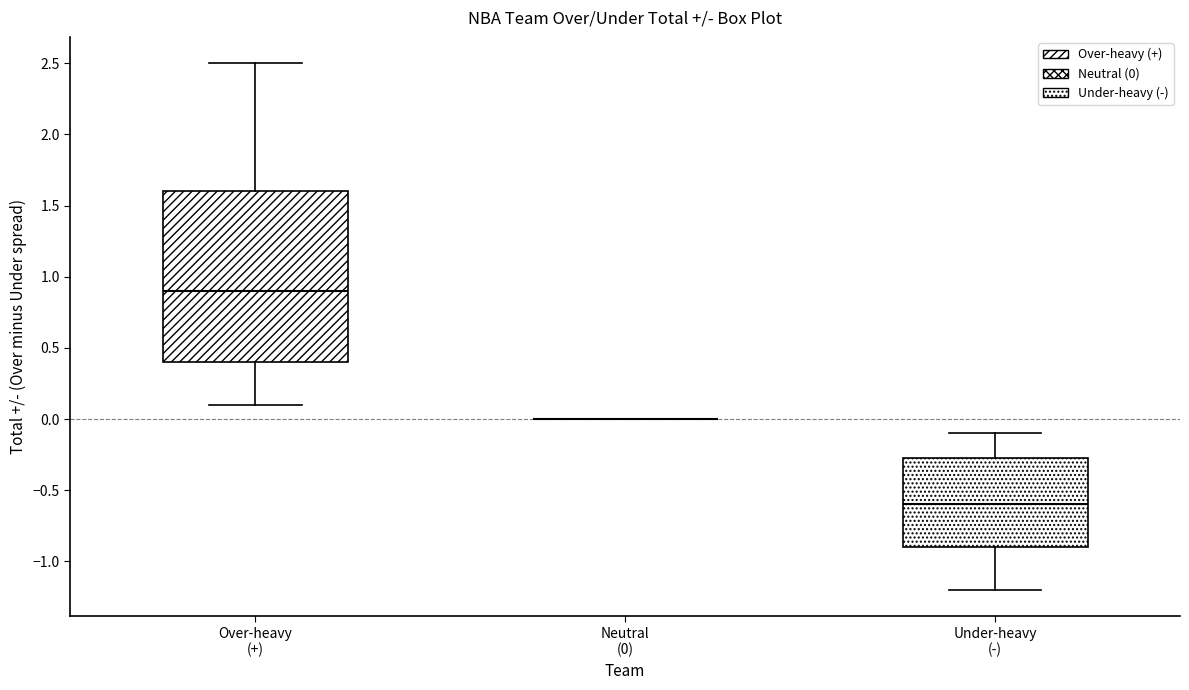

Reading left to right, transcribe this box plot: for each box, give where its median line is, the range the box spans, and where its two whiskers end, as read against the y-axis. The values are not printed on the chart, so give them approximately, as read against the axis.

Over-heavy (+): median 0.90, box 0.40 to 1.60, whiskers 0.10 to 2.50
Neutral (0): box collapsed to a line at 0.00, whiskers 0.00 to 0.00
Under-heavy (-): median -0.60, box -0.90 to -0.25, whiskers -1.20 to -0.10